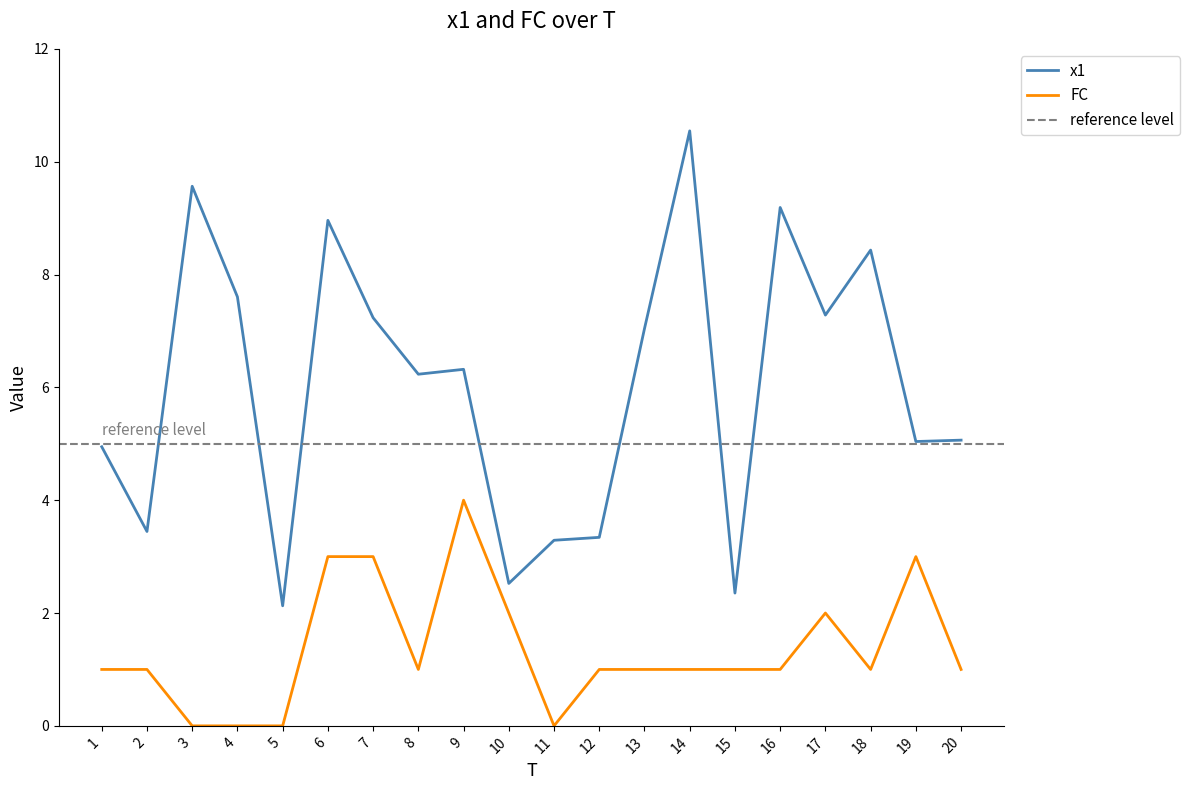

Between 14 and 19, which is larger?

14